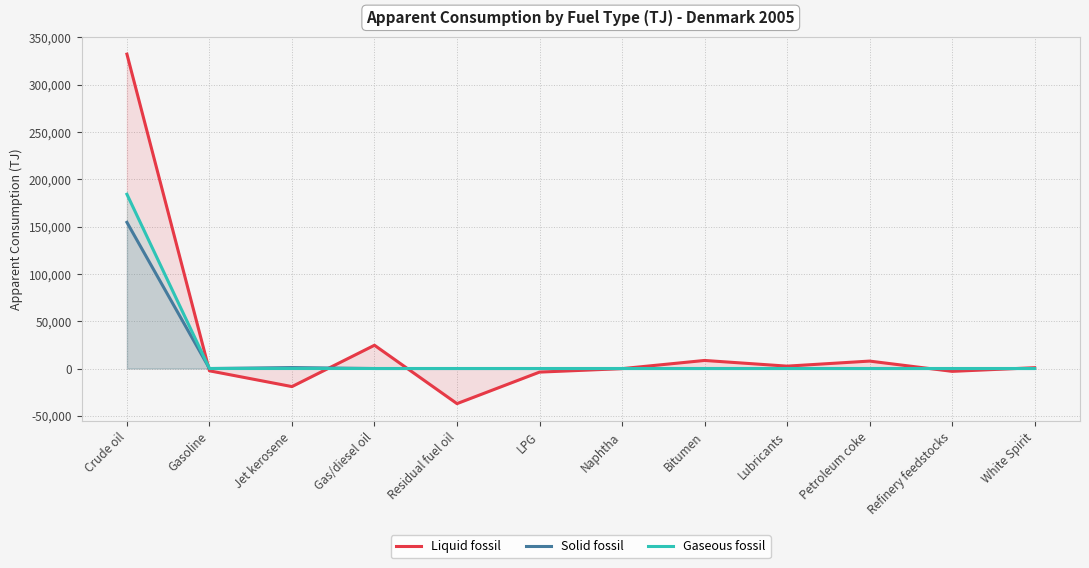

At which label is Solid fossil closest to 77250?

Jet kerosene